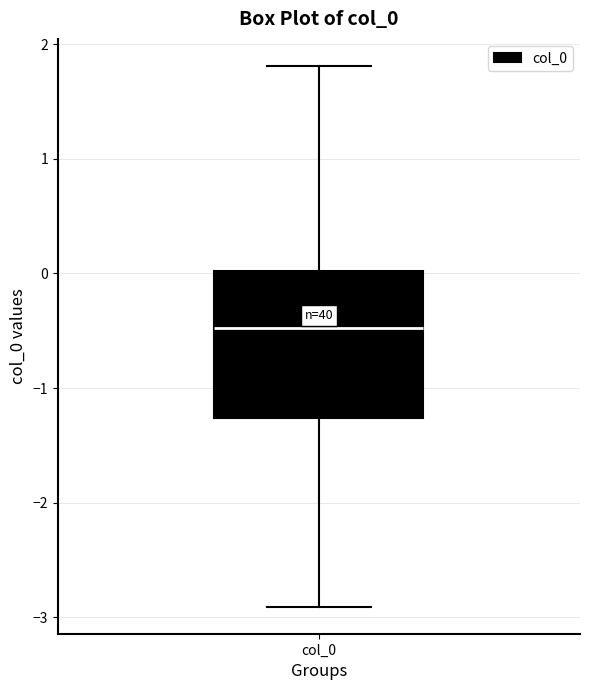

Transcribe this box plot: give where the median line is, the range the box spans, and where the two whiskers end, as read against the y-axis. The values are not printed on the chart, so give them approximately, as read against the axis.

median -0.5, box -1.3 to 0.0, whiskers -2.9 to 1.8